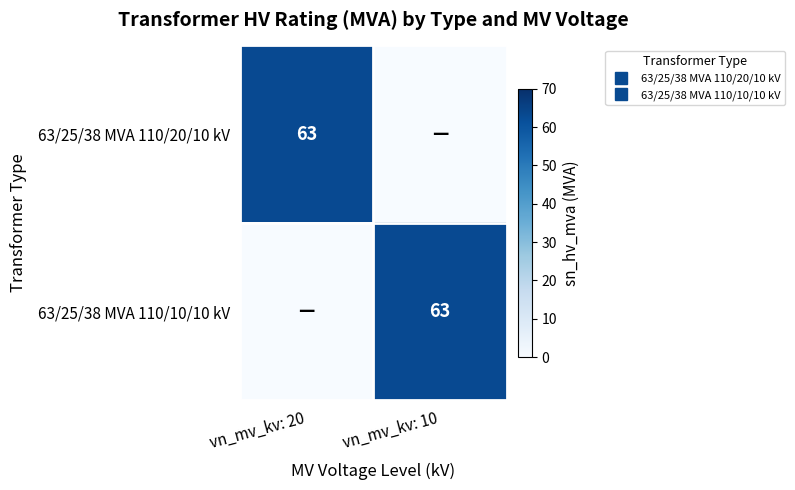

What is the sum of the 63/25/38 MVA 110/20/10 kV values at vn_mv_kv: 10 and vn_mv_kv: 20?

63